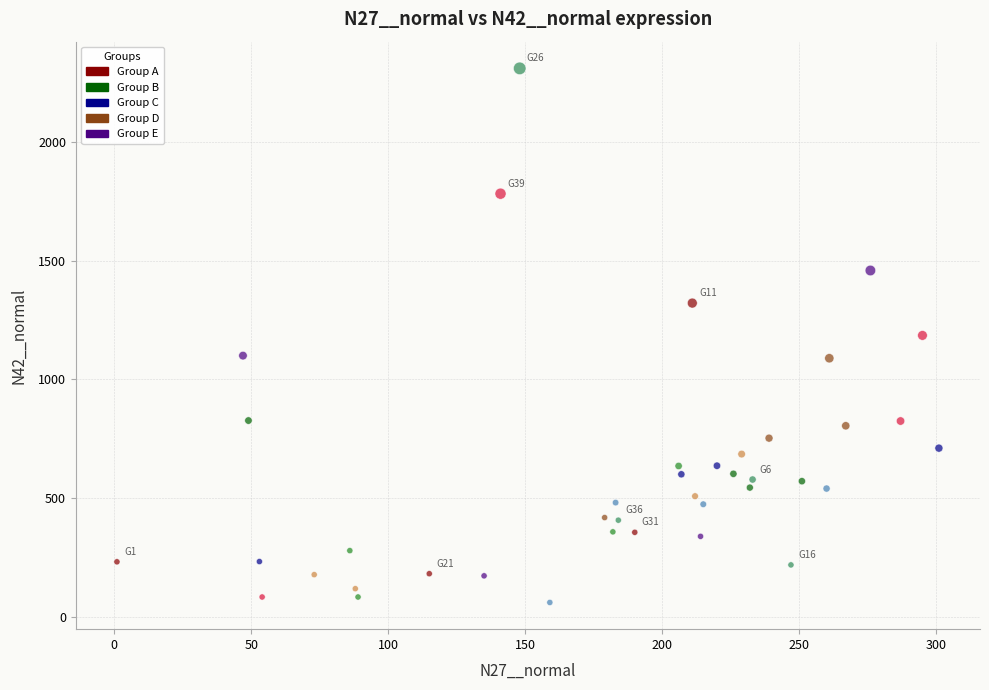

What is the range of Y values (max minus min)?

2246